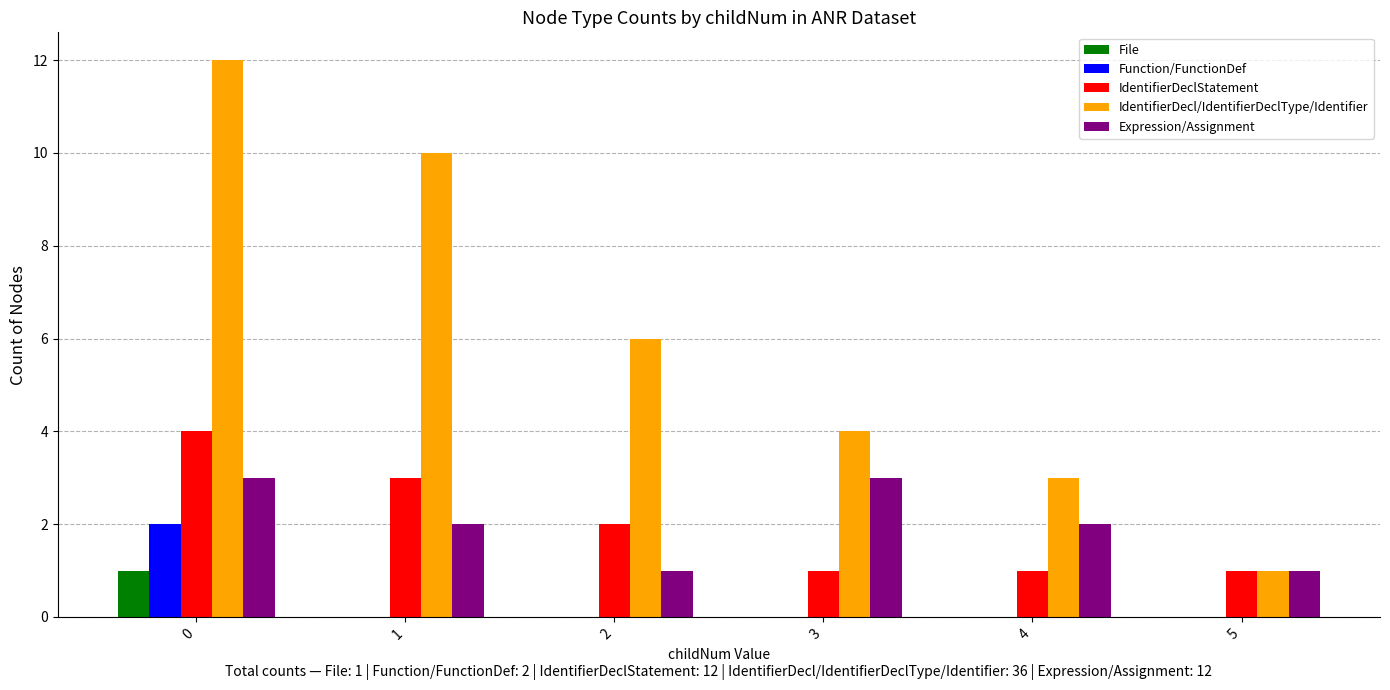

Reading right to left, list all the values displayed in this chart.

File: 5=0	4=0	3=0	2=0	1=0	0=1
Function/FunctionDef: 5=0	4=0	3=0	2=0	1=0	0=2
IdentifierDeclStatement: 5=1	4=1	3=1	2=2	1=3	0=4
IdentifierDecl/IdentifierDeclType/Identifier: 5=1	4=3	3=4	2=6	1=10	0=12
Expression/Assignment: 5=1	4=2	3=3	2=1	1=2	0=3